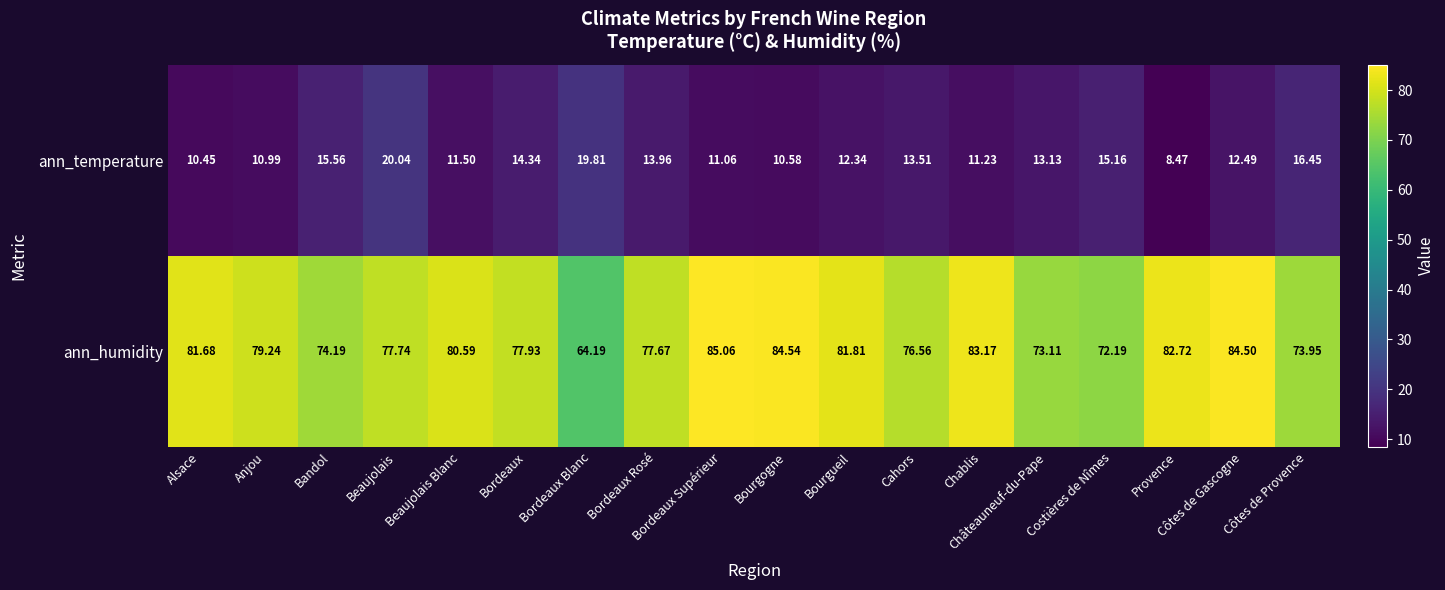

Which category has the lowest value across all series?

Provence